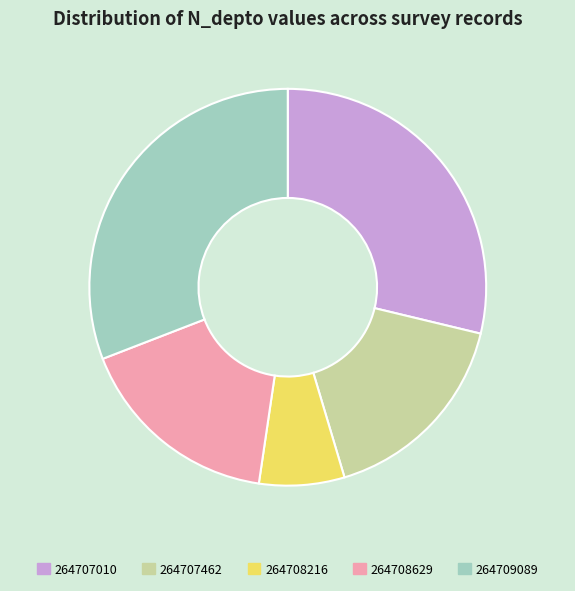

Which has a higher value, 264708216 or 264708629?

264708629